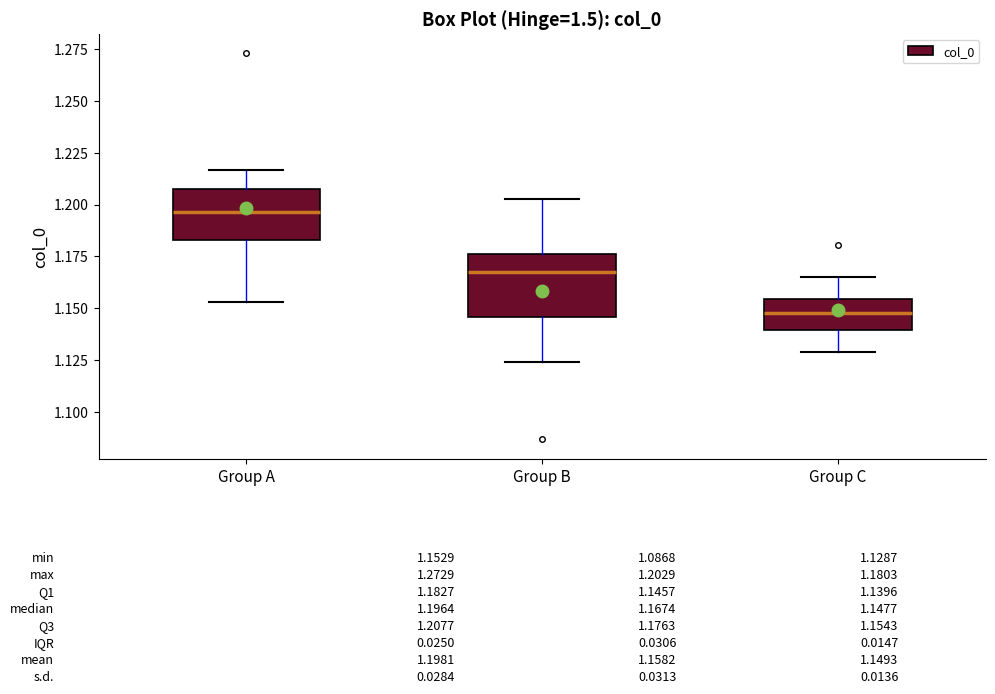

Which box's median line is the lowest?

Group C